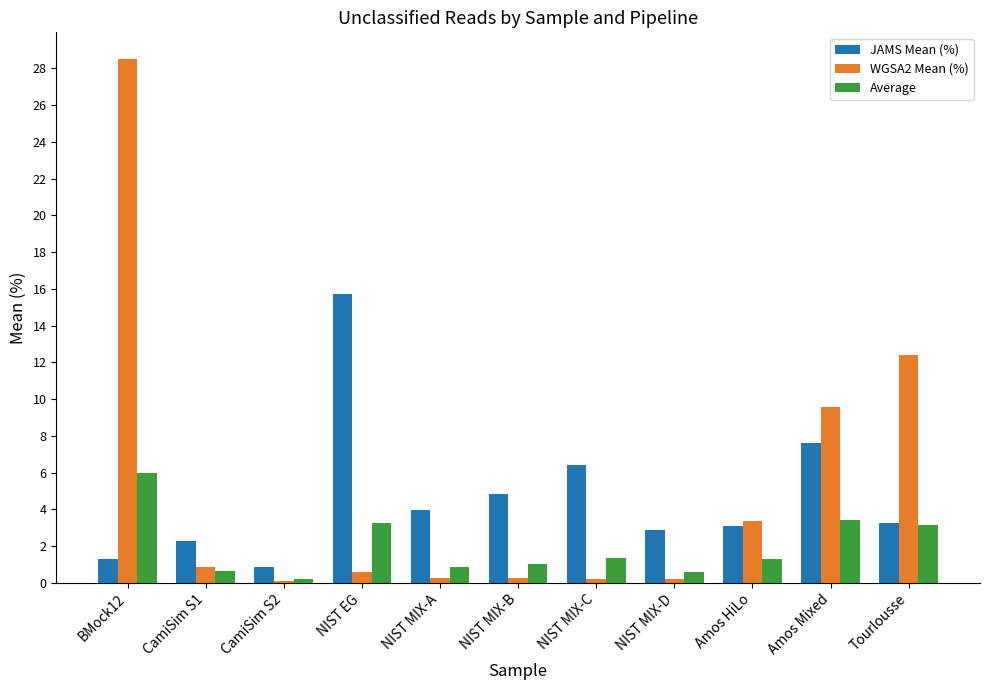

Is the value of Average at NIST MIX-B greater than the value of JAMS Mean (%) at NIST MIX-D?

No